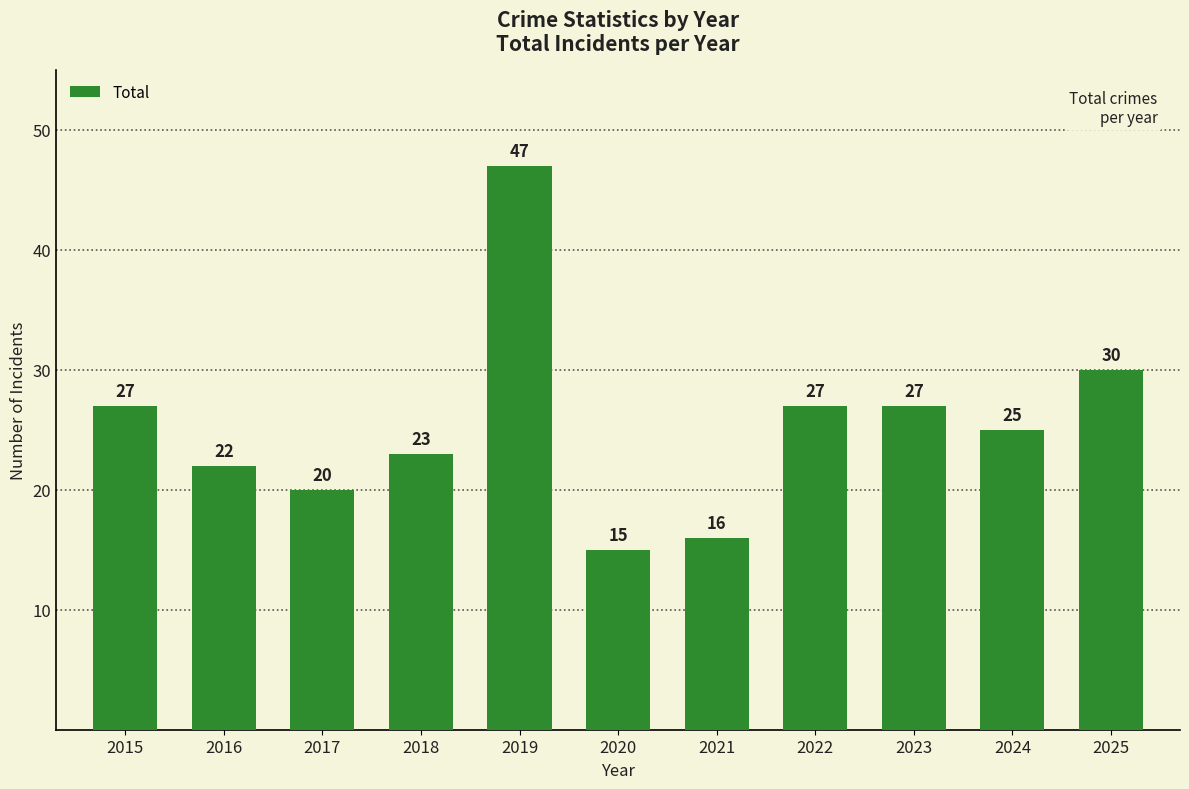

Reading left to right, transcribe all the data shown in this chart.

27	22	20	23	47	15	16	27	27	25	30